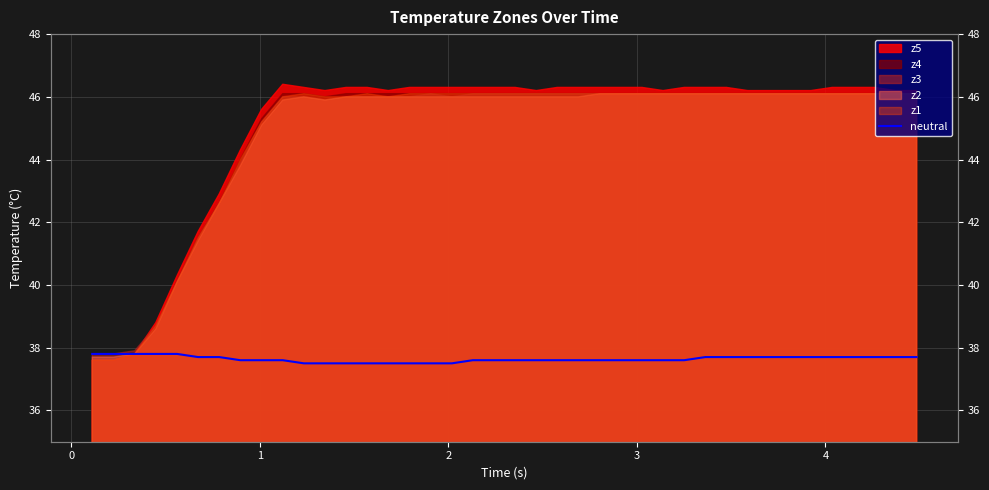

What is the difference between the second highest and minimum values?

0.3